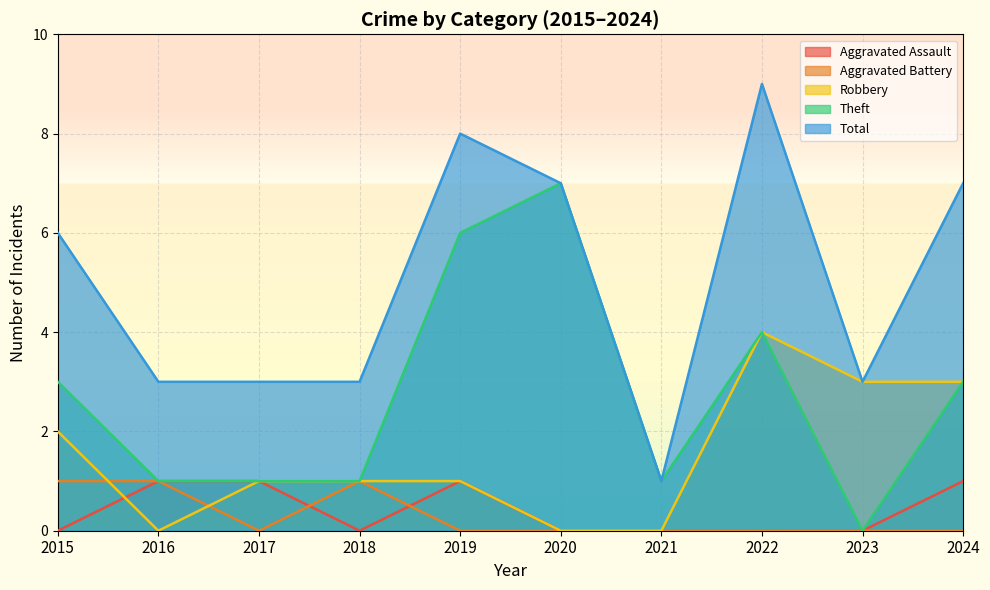

What is the total value across all series at 2018?

6